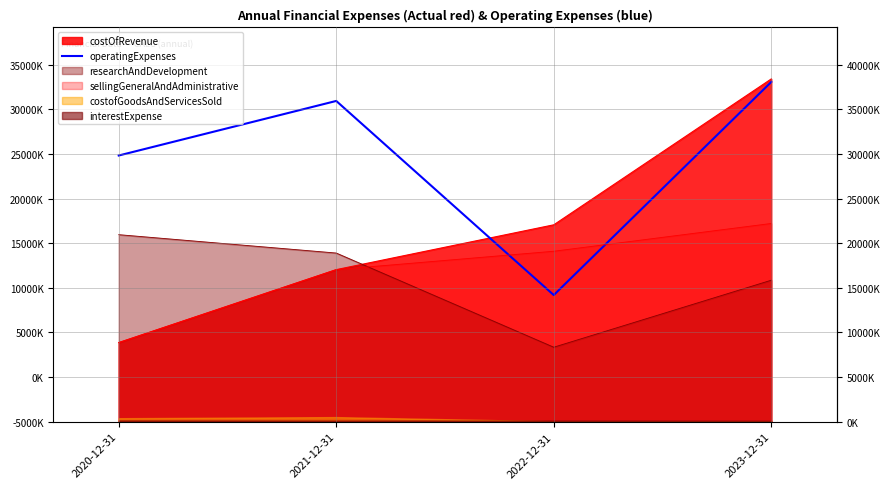

What is the difference between the values at 2022-12-31 and 2020-12-31?

15639000